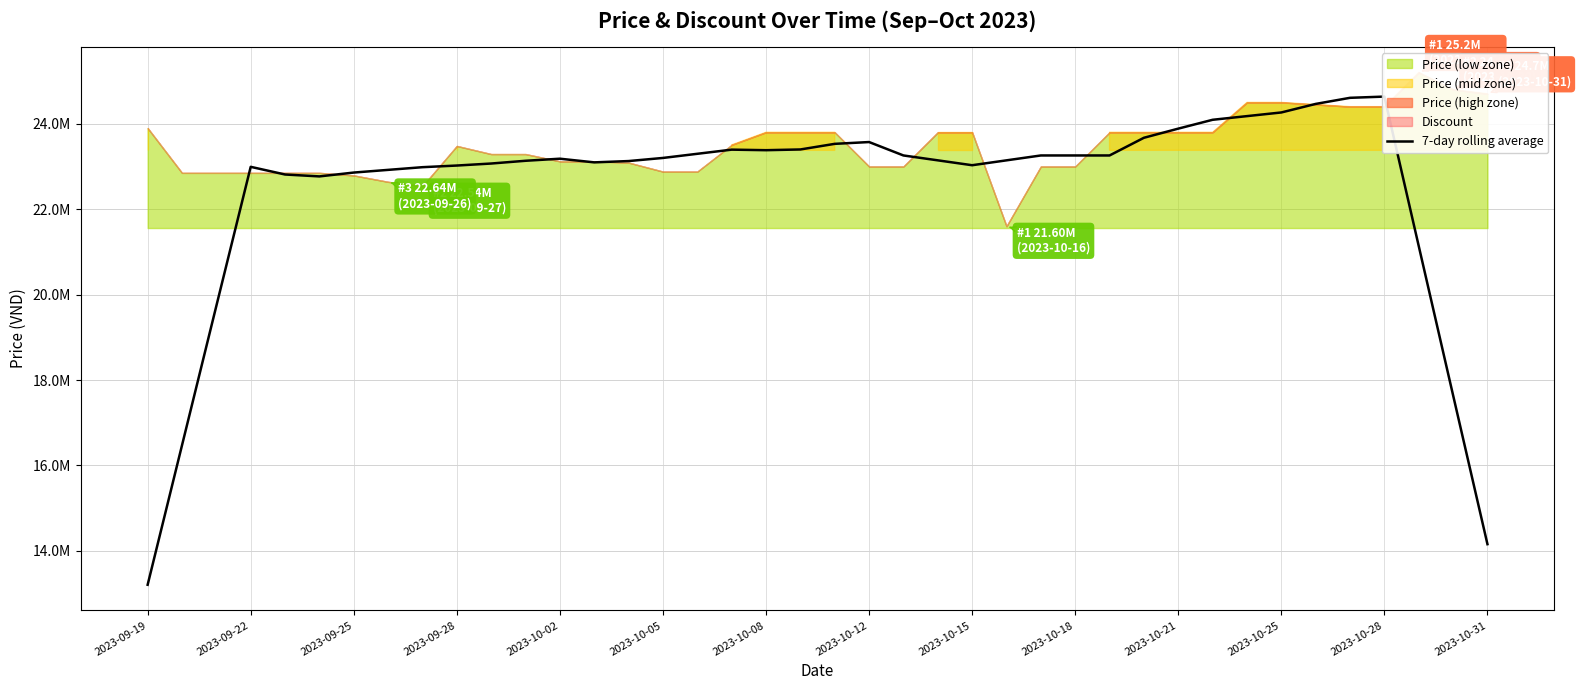

What is the difference between the maximum and minimum values?

11428571.4